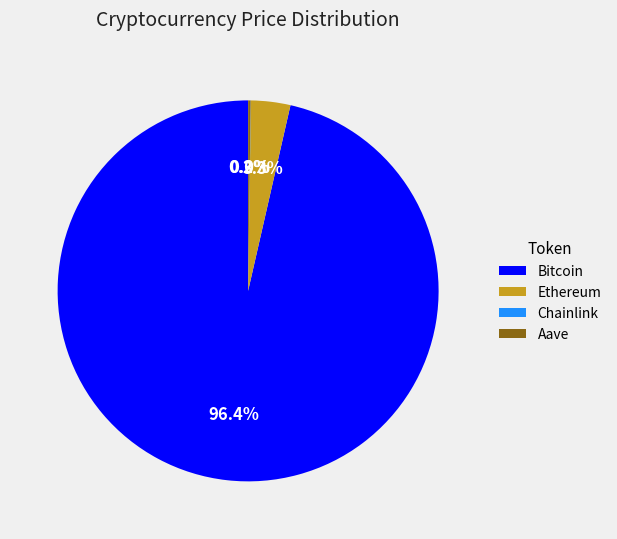

What portion of the pie excludes Ethereum?

96.7%